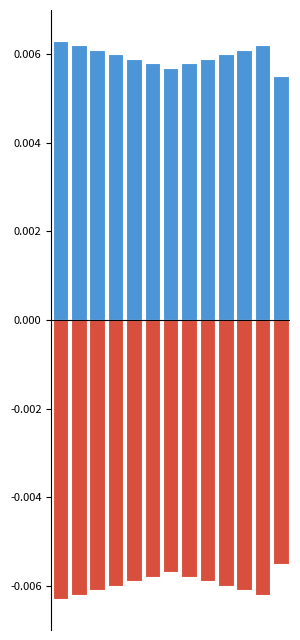

What are all the series names shown in the legend?

Min (positive), Base Min (negative)